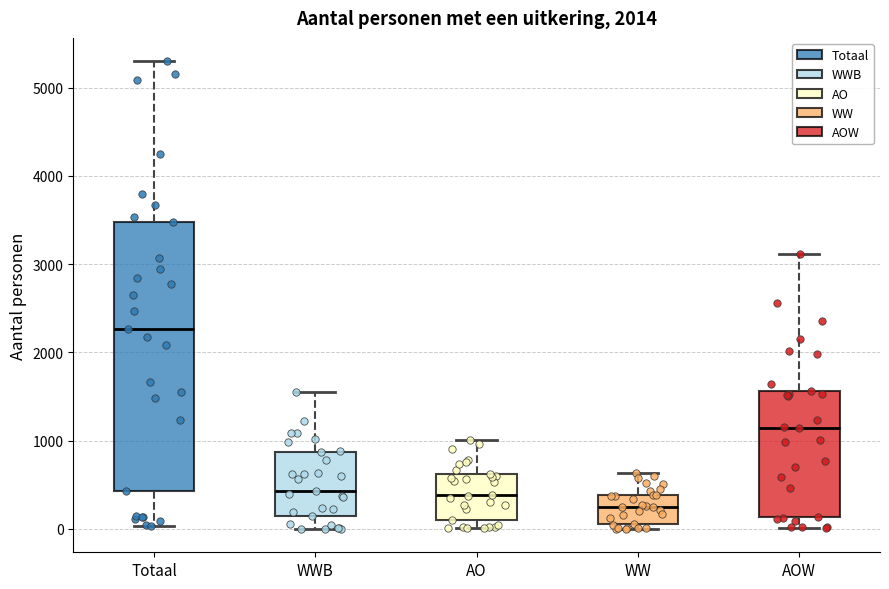

Comparing the boxes themselves (not the whiskers), which one is the tallest?

Totaal